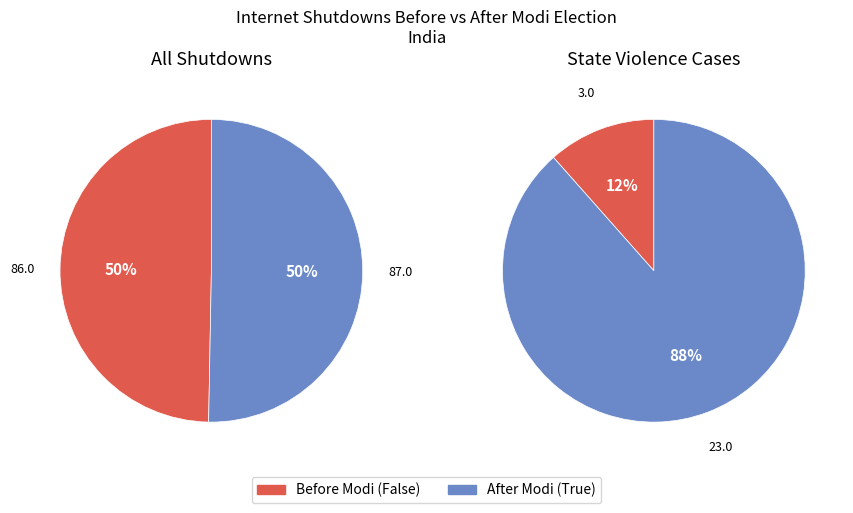

What is the ratio of the value at Before Modi (False) to the value at After Modi (True)?

1.0